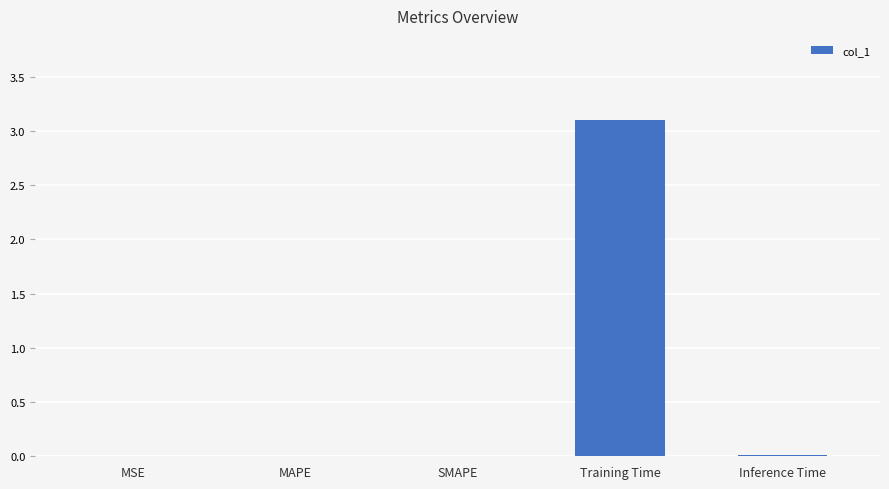

Is it true that the value at MAPE is 0.0?

True